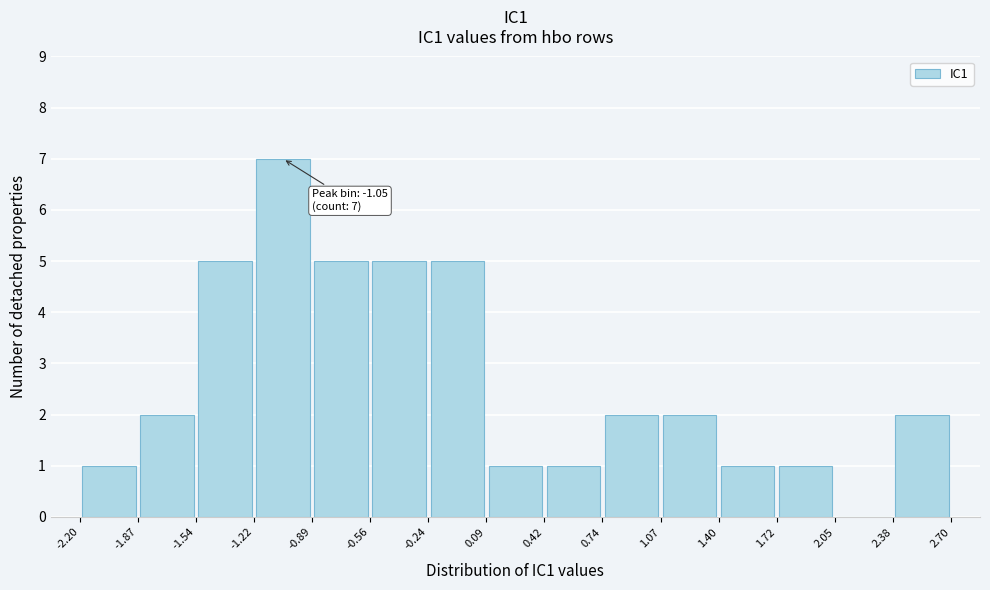

Over which range of the x-axis is the bar tallest?

-1.22 to -0.89